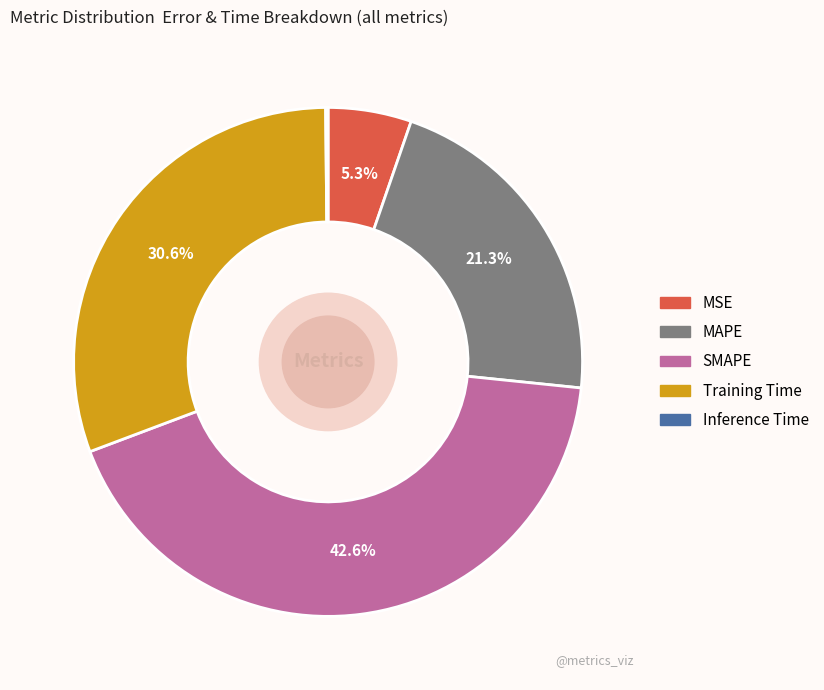

To the nearest percent, what is the difference between the largest and smallest slice percentages?

42%